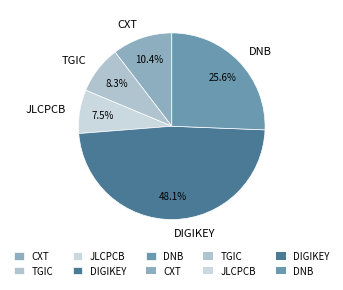

To the nearest percent, what portion does CXT represent?

10%